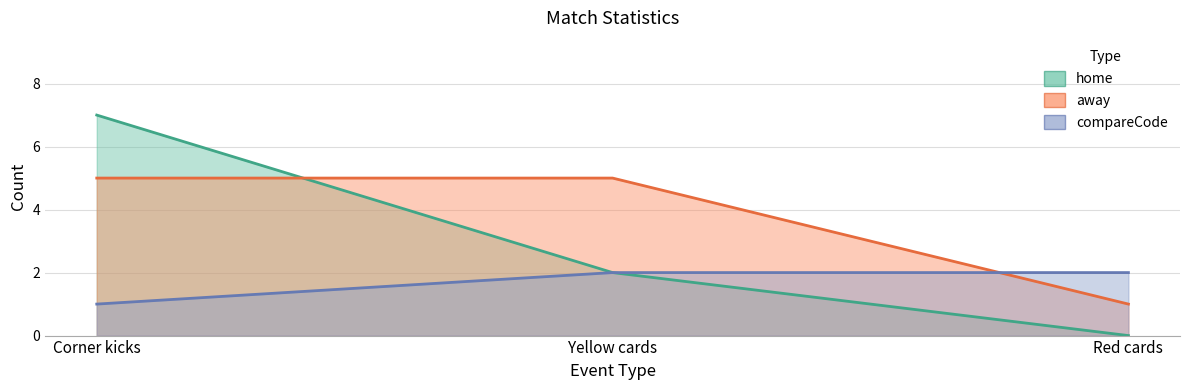

List the labels in order of home value, largest first.

Corner kicks, Yellow cards, Red cards